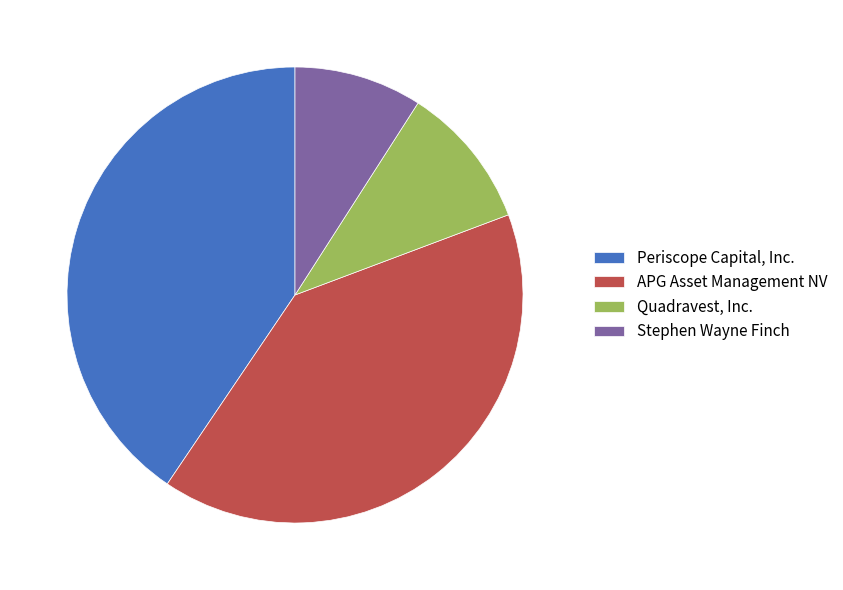

What is the smallest slice in the pie chart?

Stephen Wayne Finch